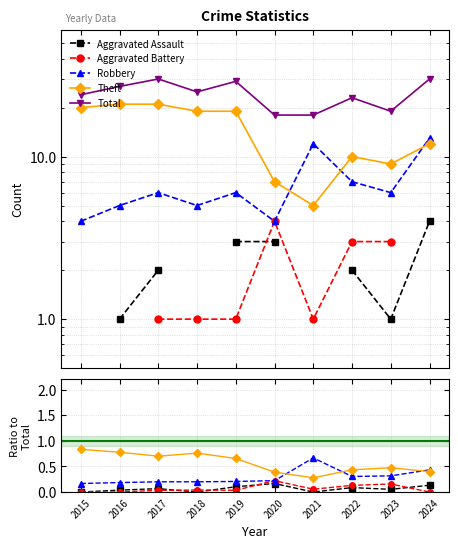

Is it true that Robbery equals 0.9 at 2021?

False